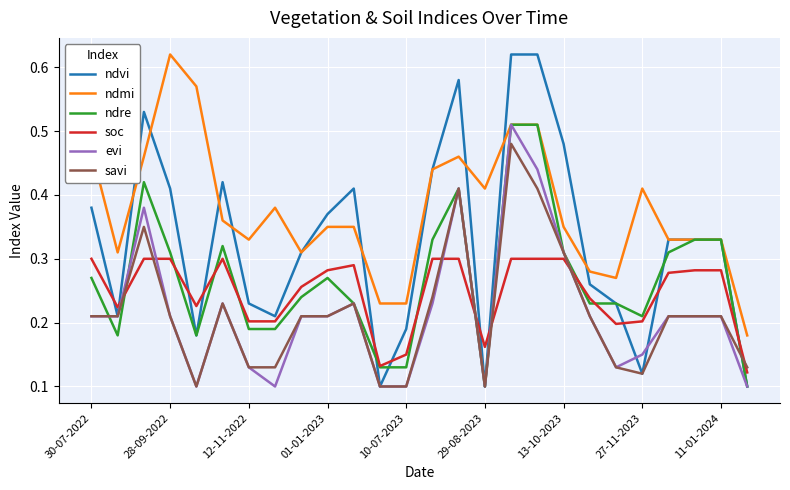

True or false: ndmi and savi intersect in this chart.

False